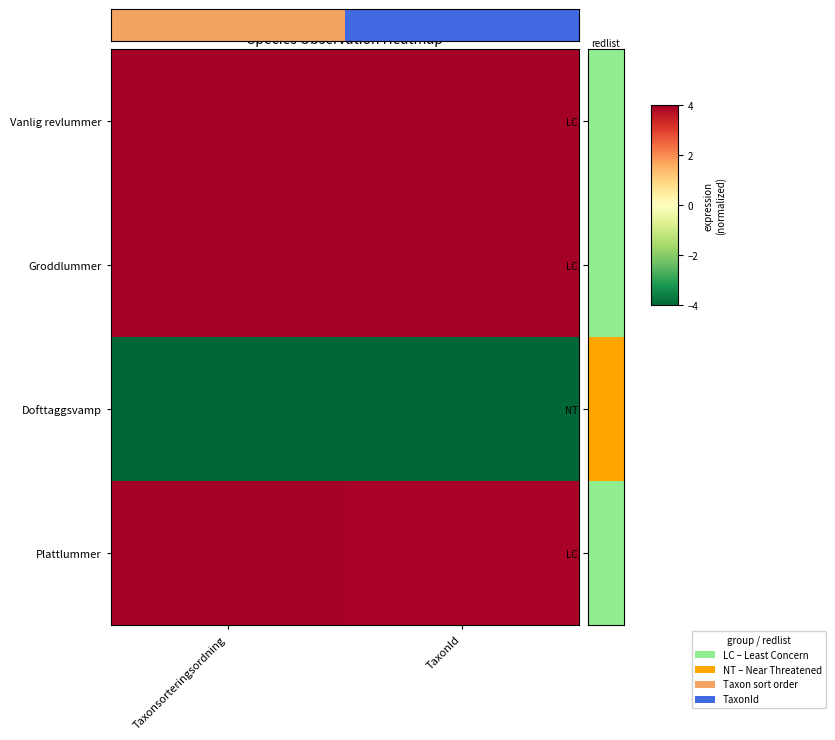

Which series has the largest total across all categories?

Groddlummer